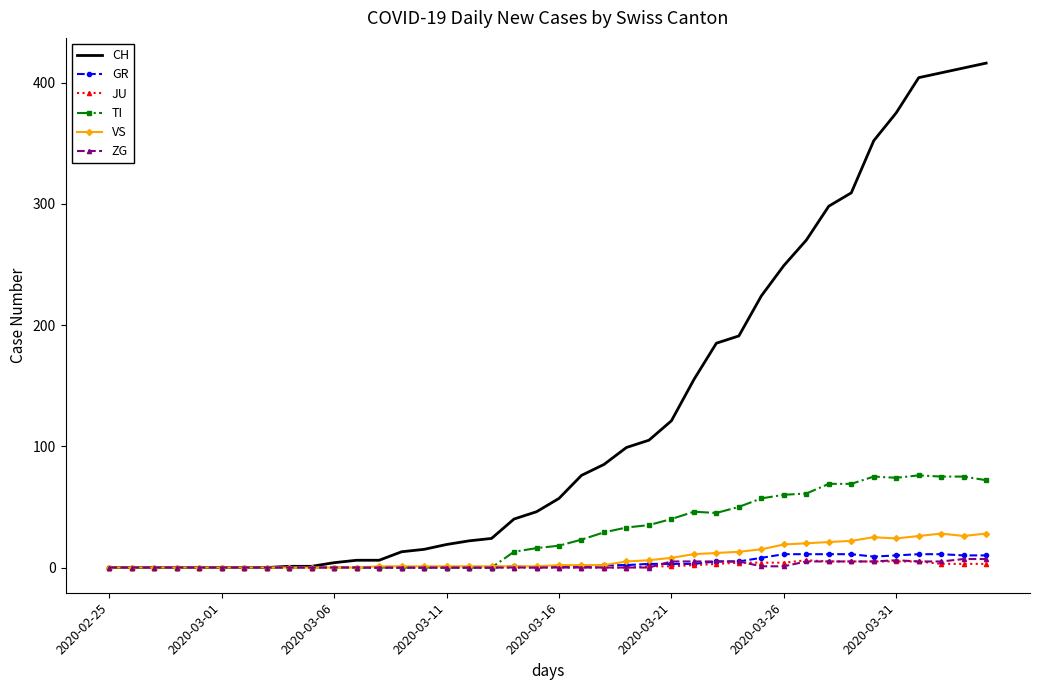

Which series has the largest total across all categories?

CH